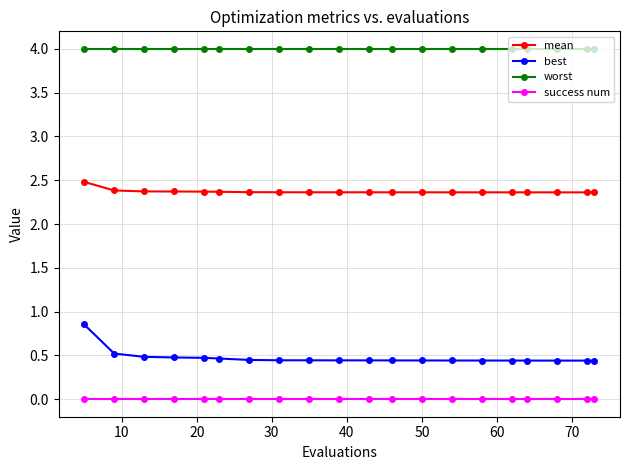

How many categories are shown in the chart?

20